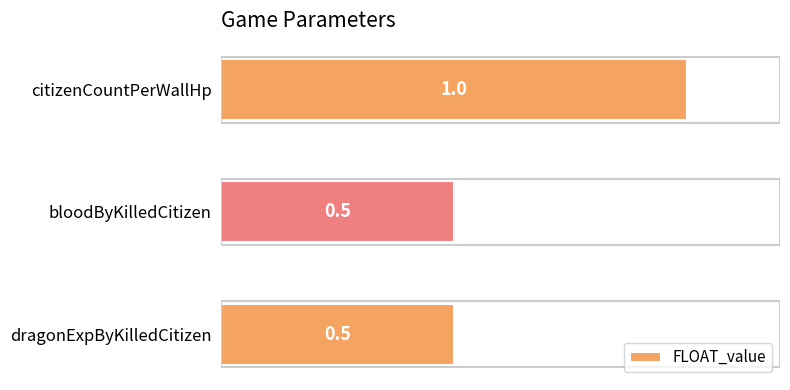

Does the chart contain stacked bars?

No